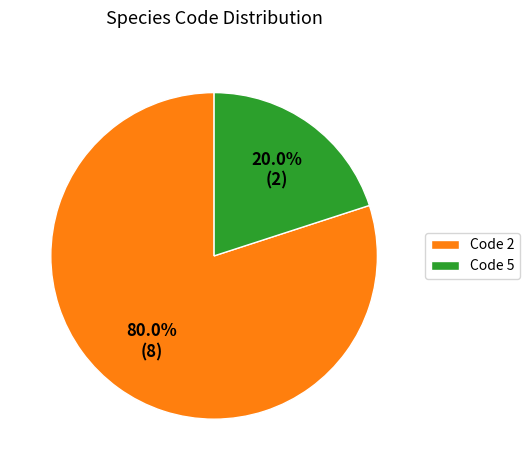

Between Code 2 and Code 5, which is larger?

Code 2